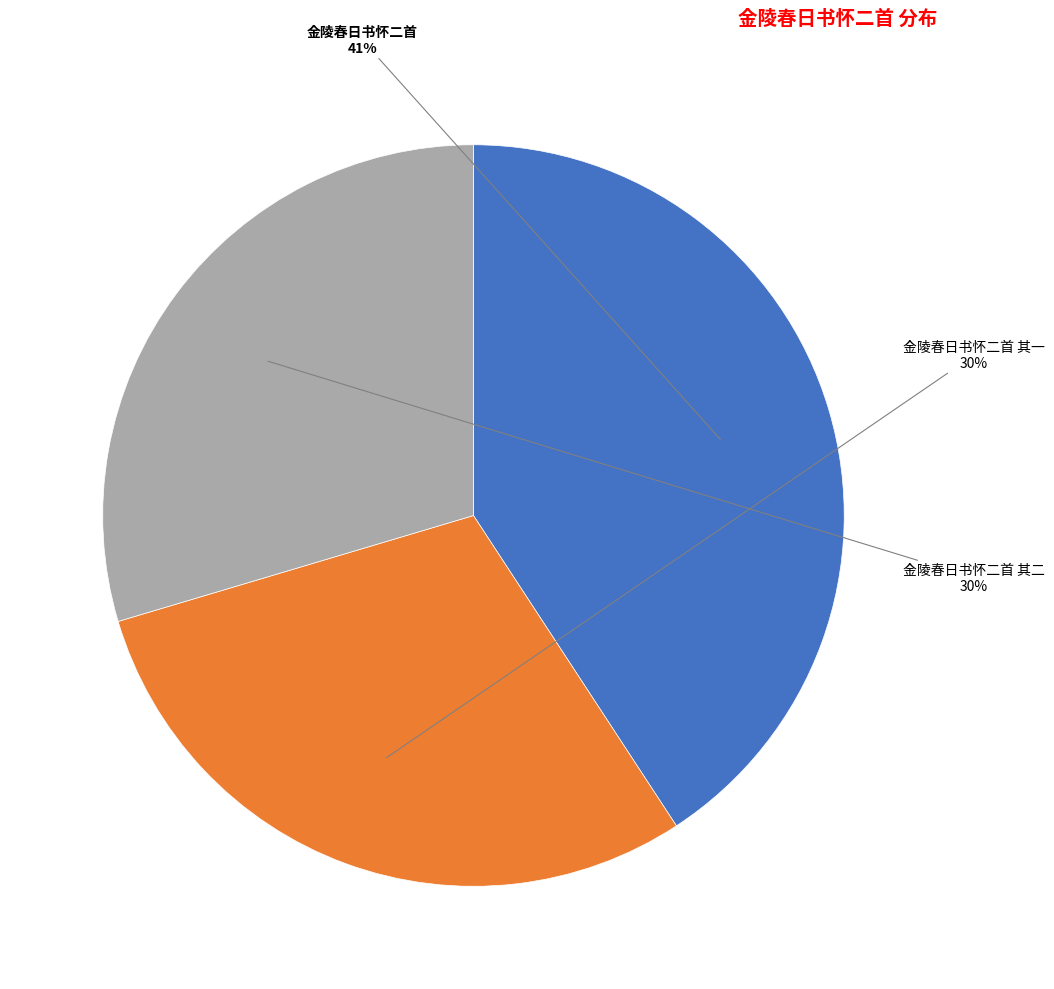

Is the sum of 金陵春日书怀二首 其一 and 金陵春日书怀二首 其二 greater than half?

Yes